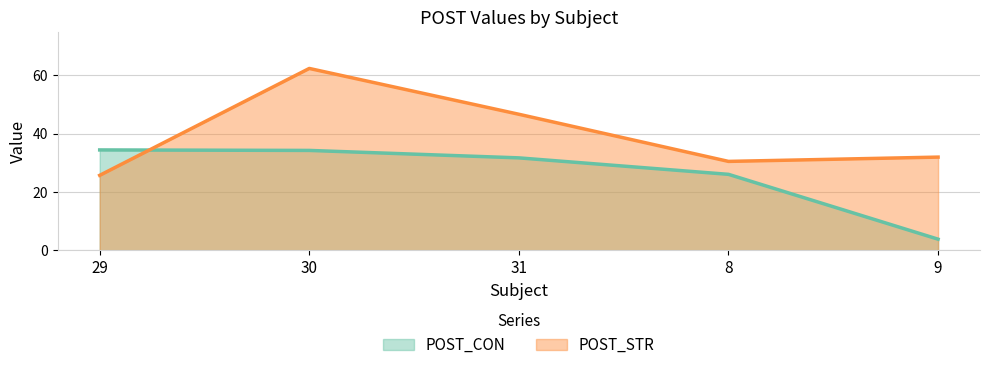

Where do POST_STR and POST_CON first cross each other?

29 and 30